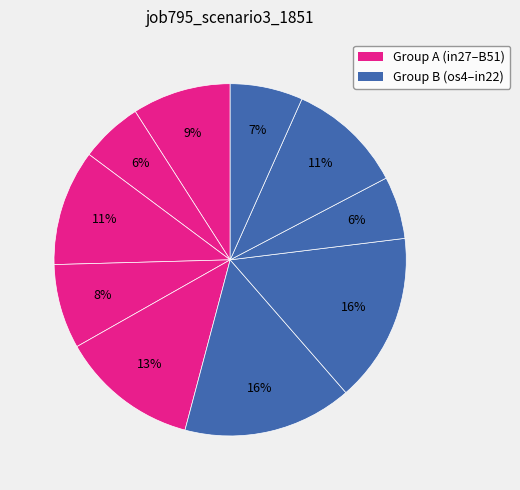

Rank the categories by value from highest to lowest.

os4, in4, B51, B11, sh10, in27, cn12, in22, B14, B33